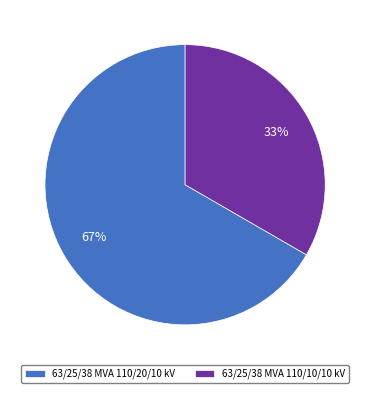

Rank the categories by value from lowest to highest.

63/25/38 MVA 110/10/10 kV, 63/25/38 MVA 110/20/10 kV